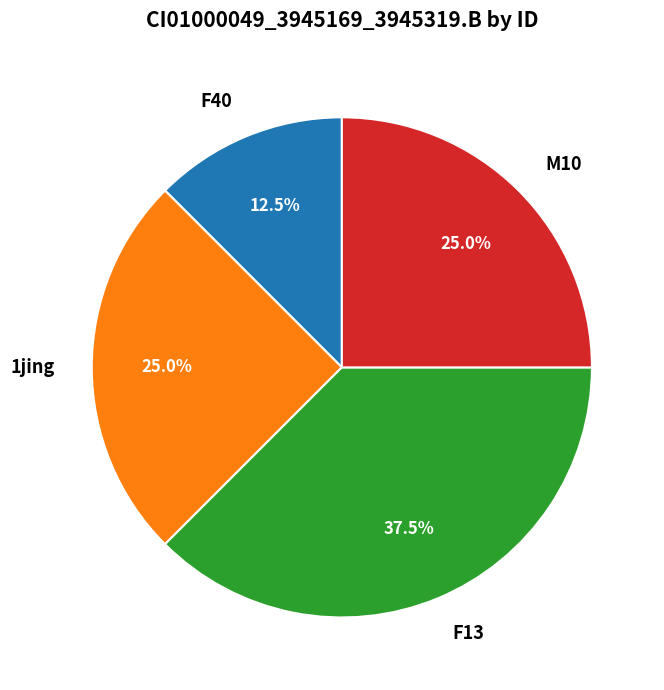

Is it true that M10 is 34% of the pie?

False